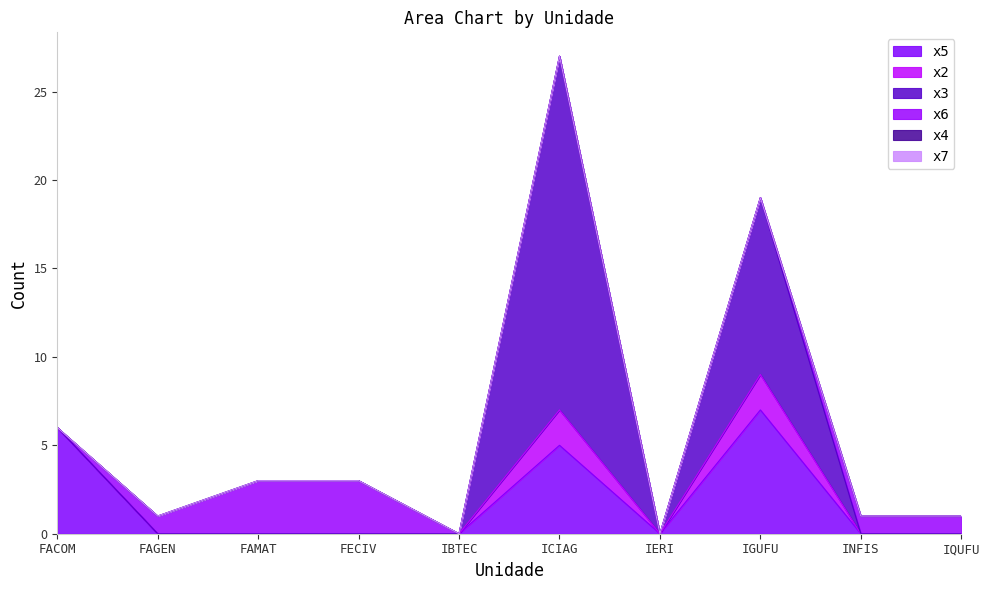

Count the number of data series in this chart.

6